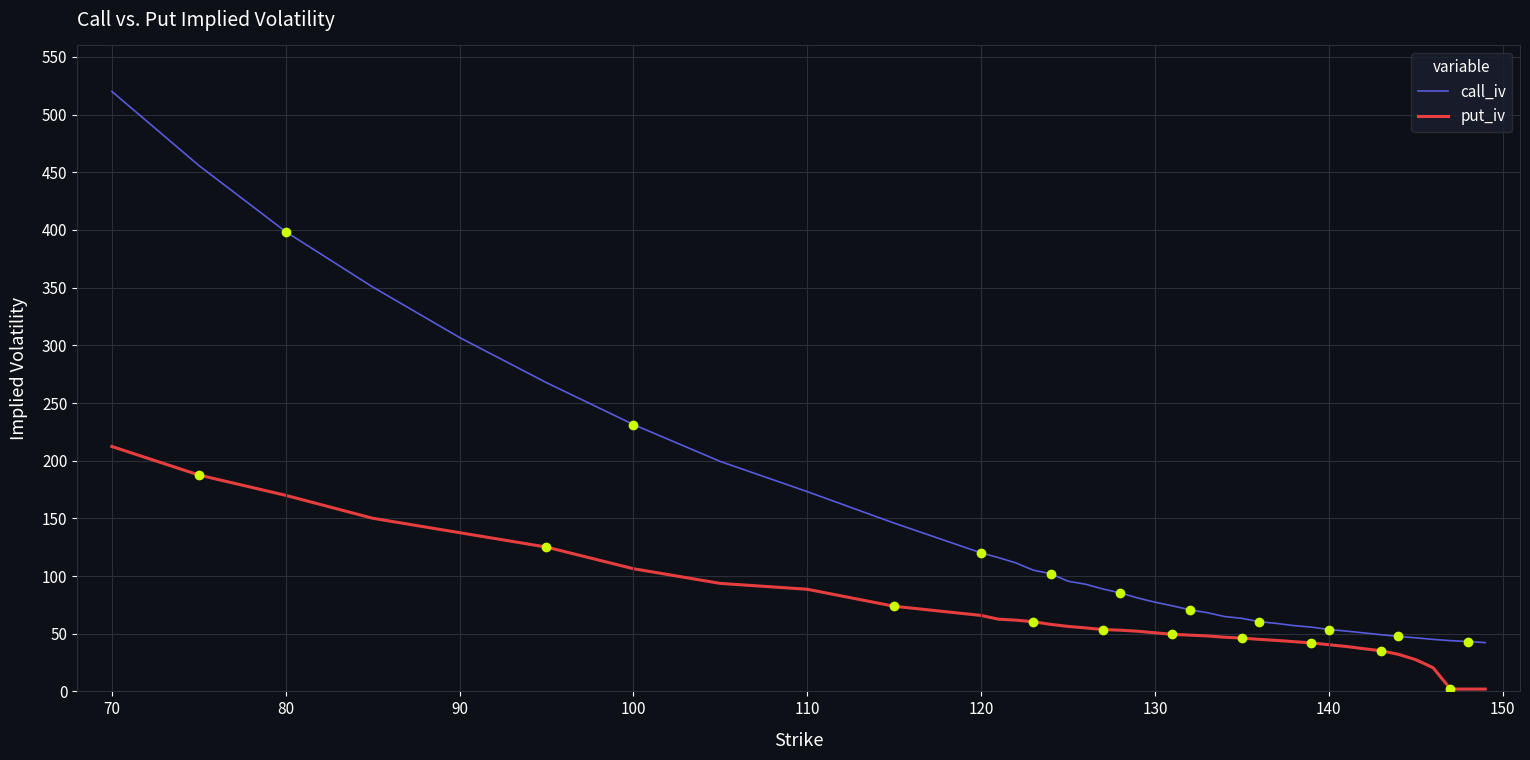

True or false: put_iv and call_iv cross at least once.

False